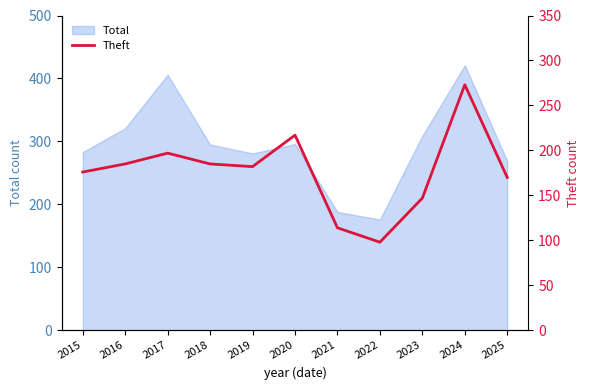

Between 2025 and 2019, which is larger?

2019